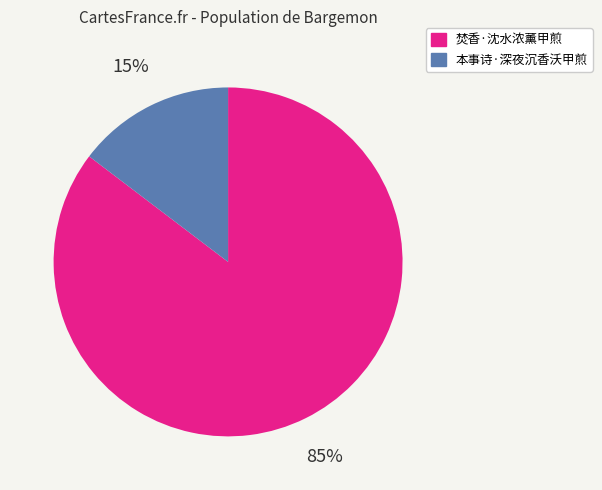

Between 焚香·沈水浓薰甲煎 and 本事诗·深夜沉香沃甲煎, which is larger?

焚香·沈水浓薰甲煎